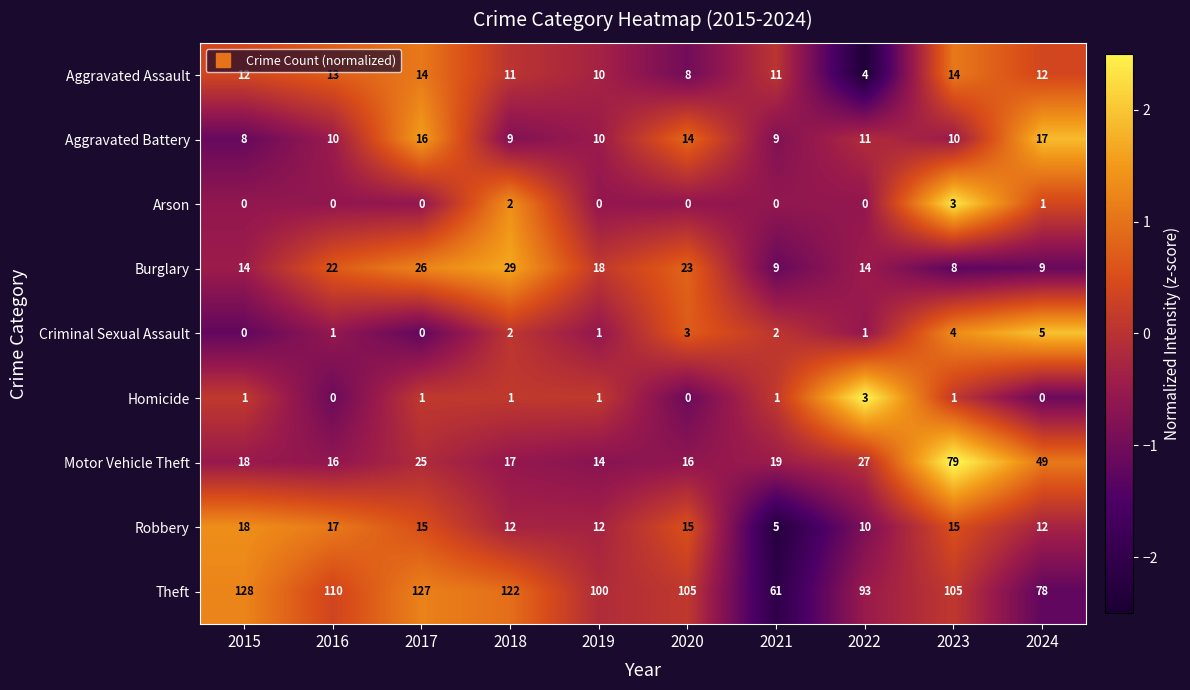

Which series has the widest spread of values?

Theft